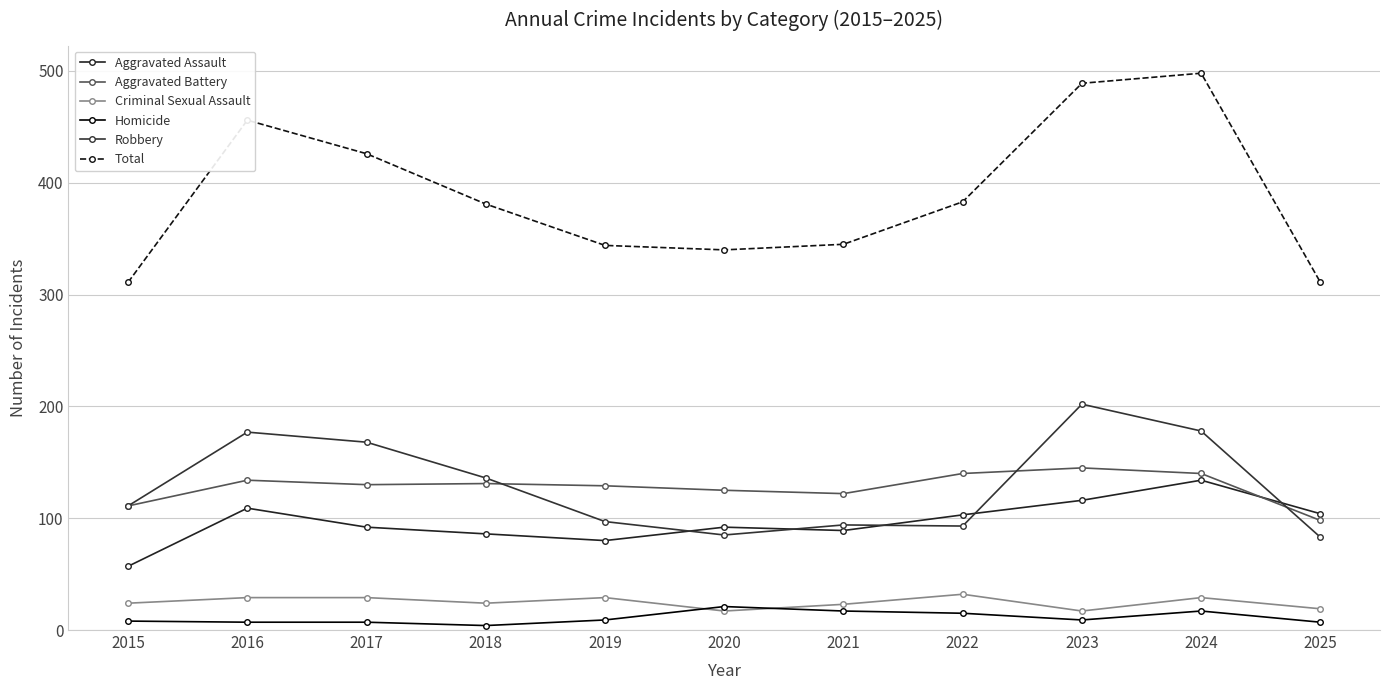

Count the number of categories in the chart.

11